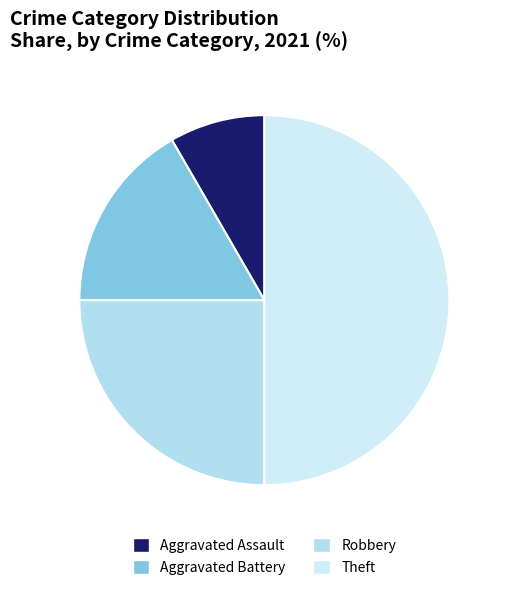

To the nearest percent, what is the difference between the Aggravated Assault and Robbery slice percentages?

17%